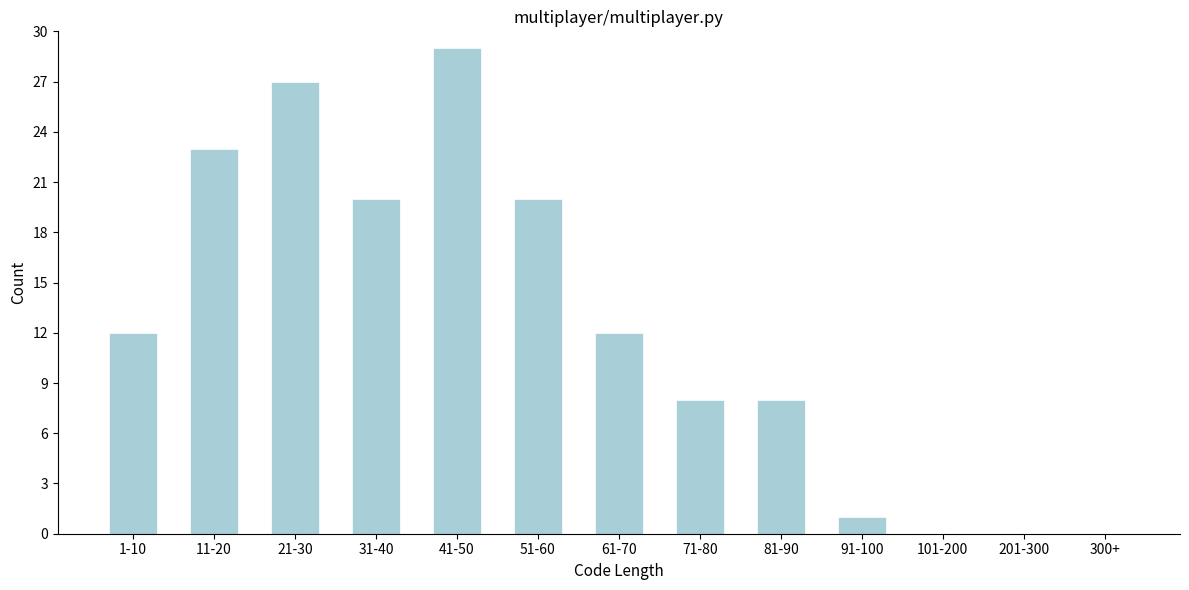

Reading right to left, extract all data points from this chart.

300+=0	201-300=0	101-200=0	91-100=1	81-90=8	71-80=8	61-70=12	51-60=20	41-50=29	31-40=20	21-30=27	11-20=23	1-10=12